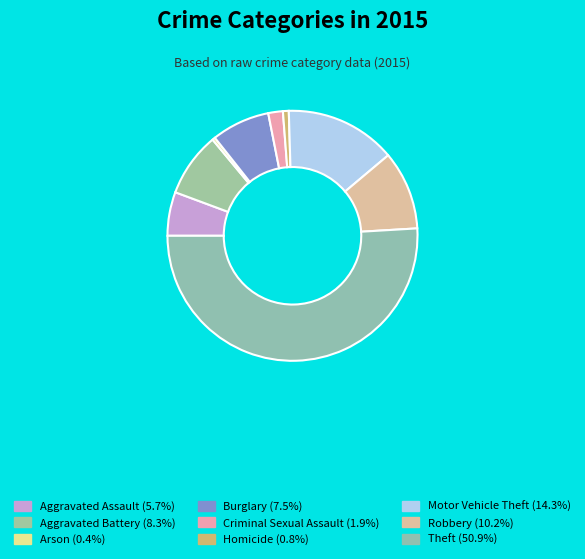

How many segments does this pie chart have?

9